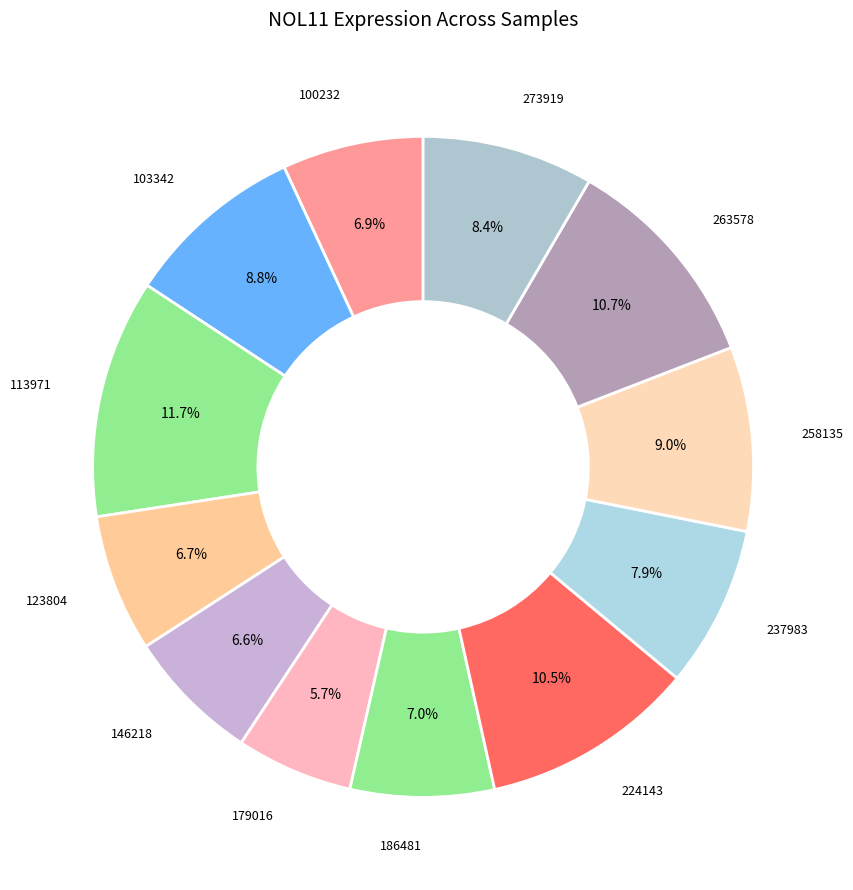

To the nearest percent, what is the average slice percentage?

8%